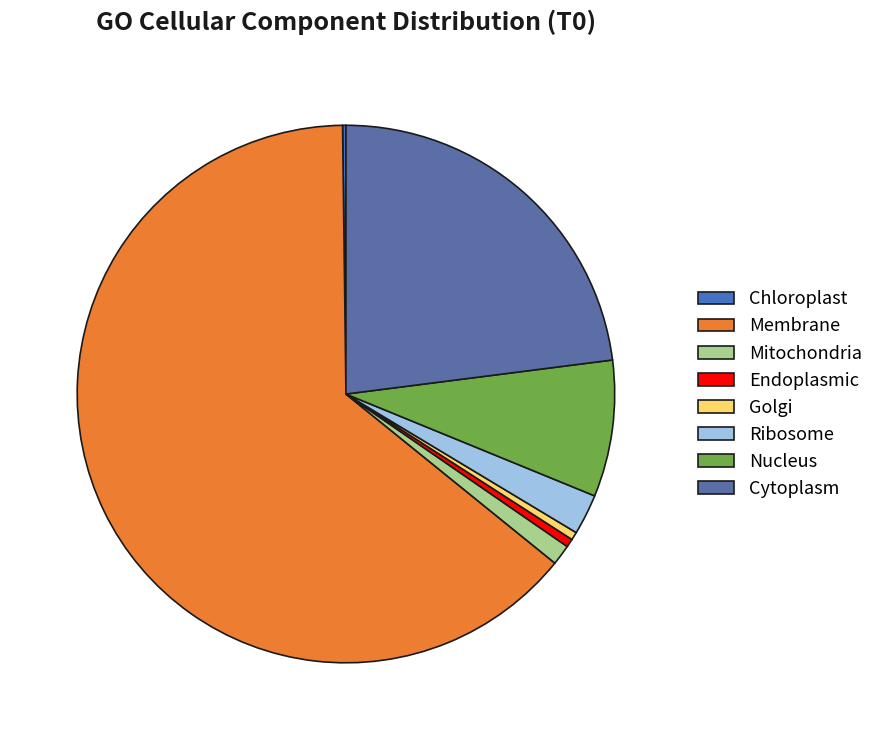

How many segments does this pie chart have?

8